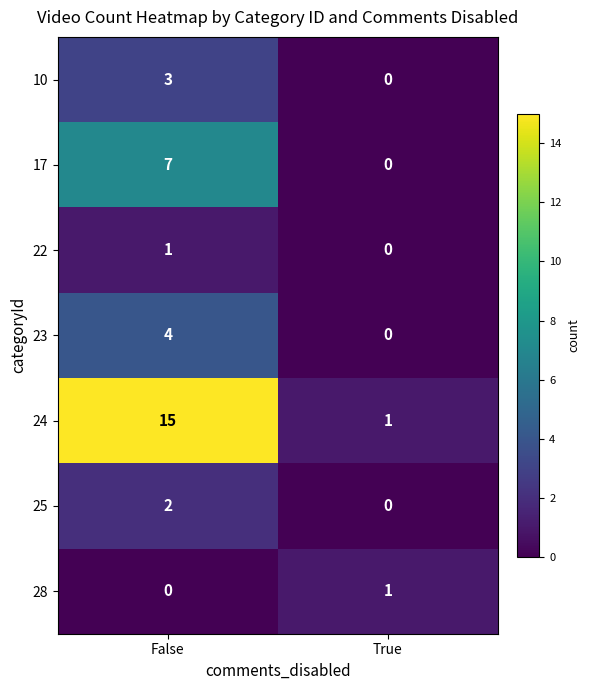

Which series has the largest range (max minus min)?

24